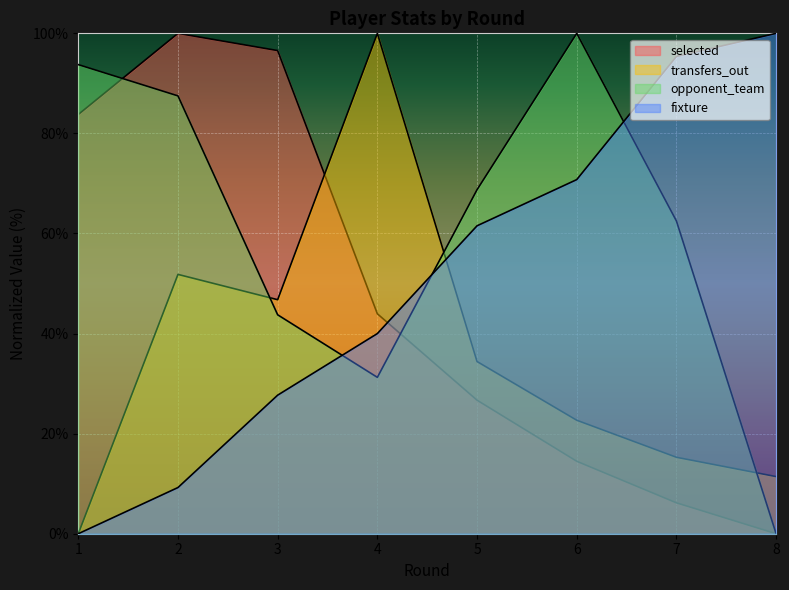

Where does the round series first go above 61?

5